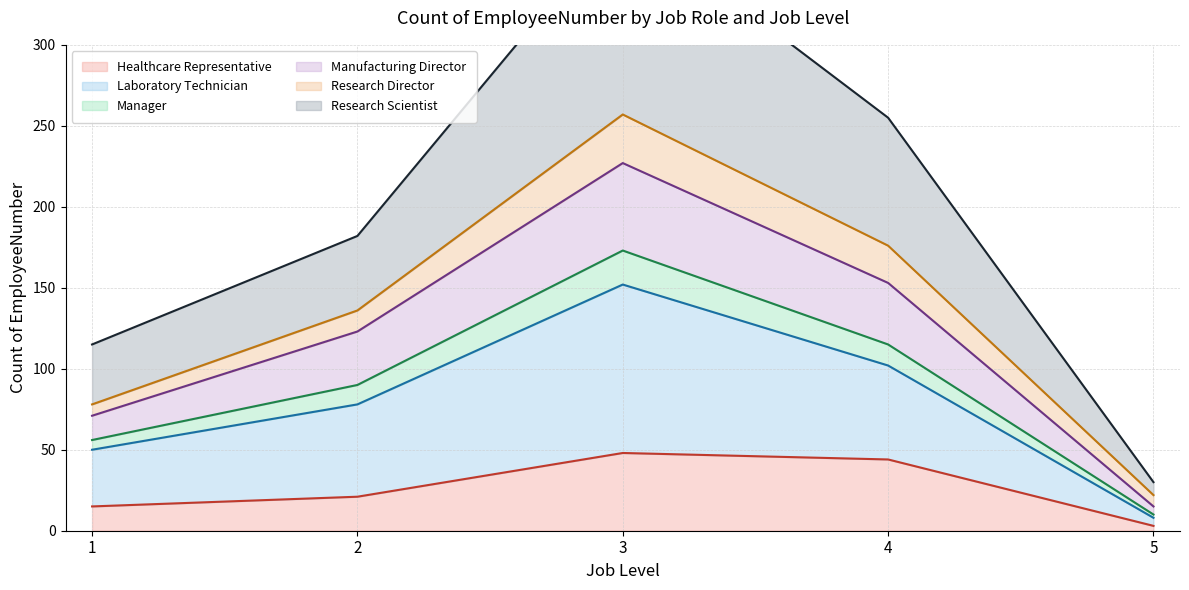

The value of Healthcare Representative at 4 is 74. True or false?

False